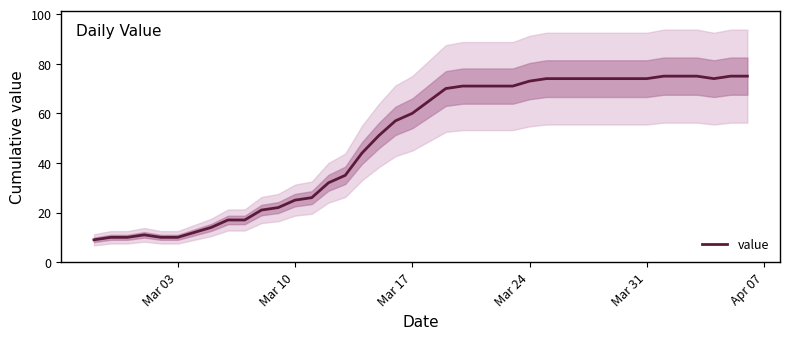

What is the highest value of the value series?

75